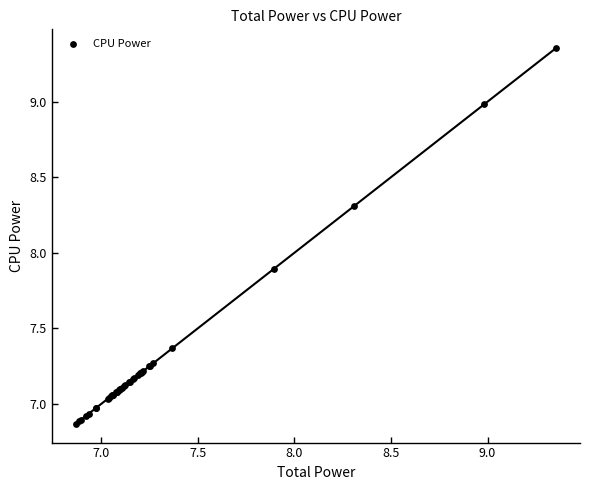

What Y value in the scatter plot is closest to 8?

7.9